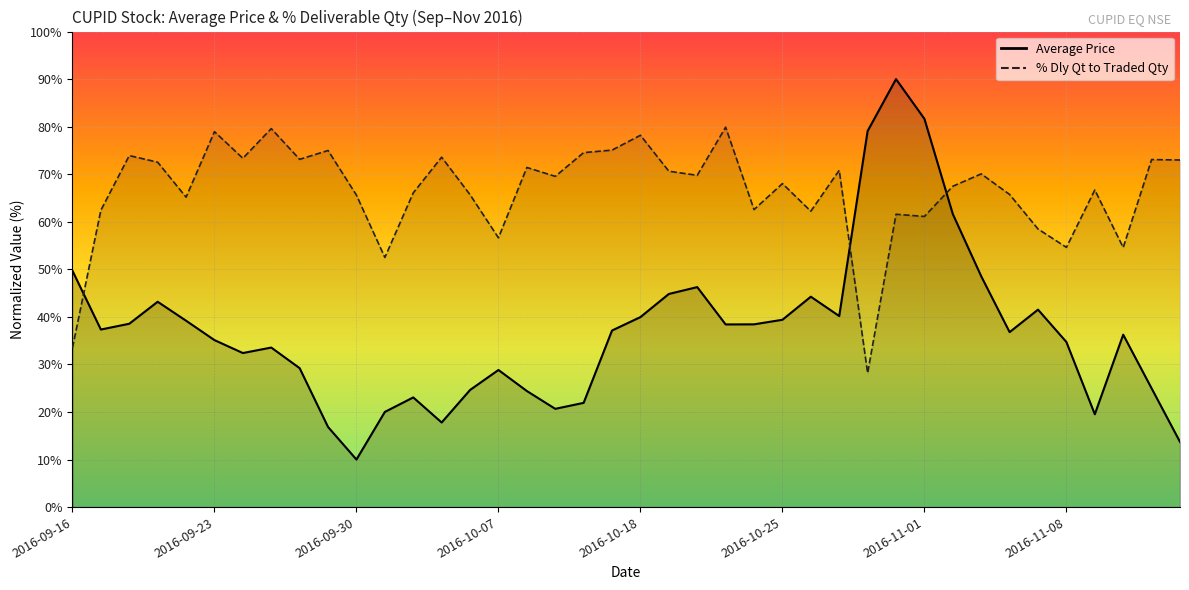

What is the sum of the Average Price values at 2016-09-22 and 2016-10-18?

79.2